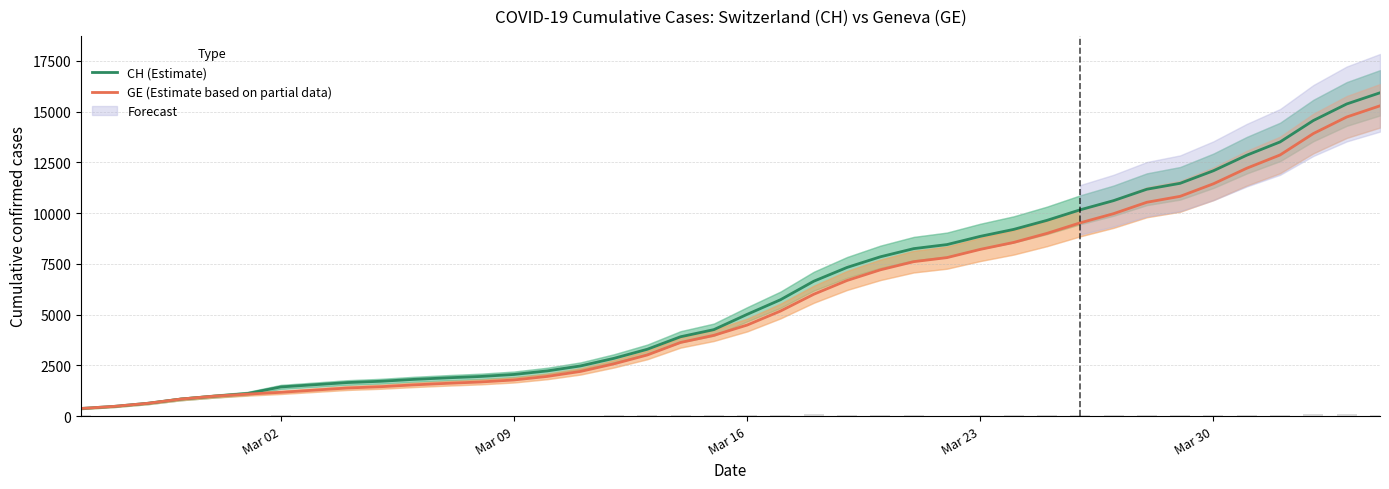

How many values in the GE (Estimate based on partial data) series are below 4485?

20